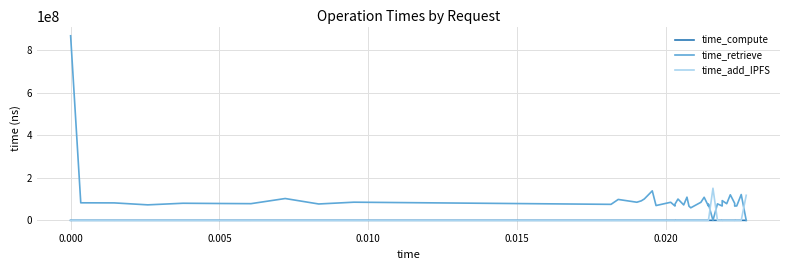

Is this an area chart (filled region under the line)?

No